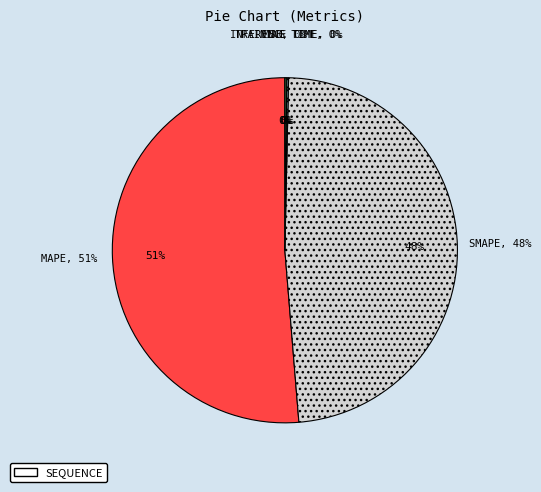

True or false: SMAPE accounts for 48% of the total.

True